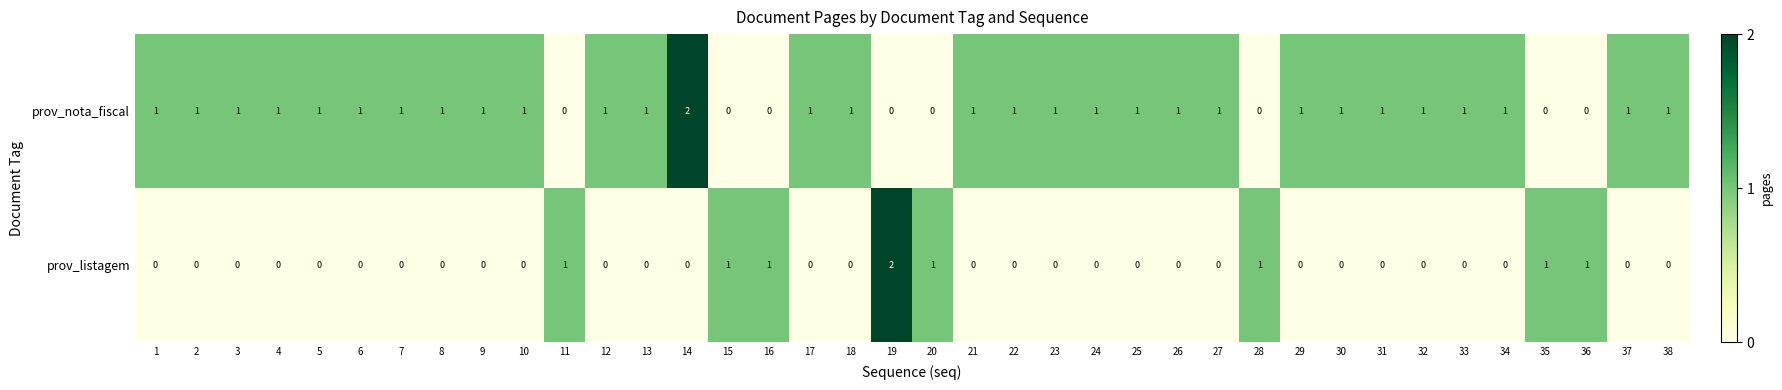

Is the value of prov_nota_fiscal at 38 greater than the value of prov_listagem at 12?

Yes